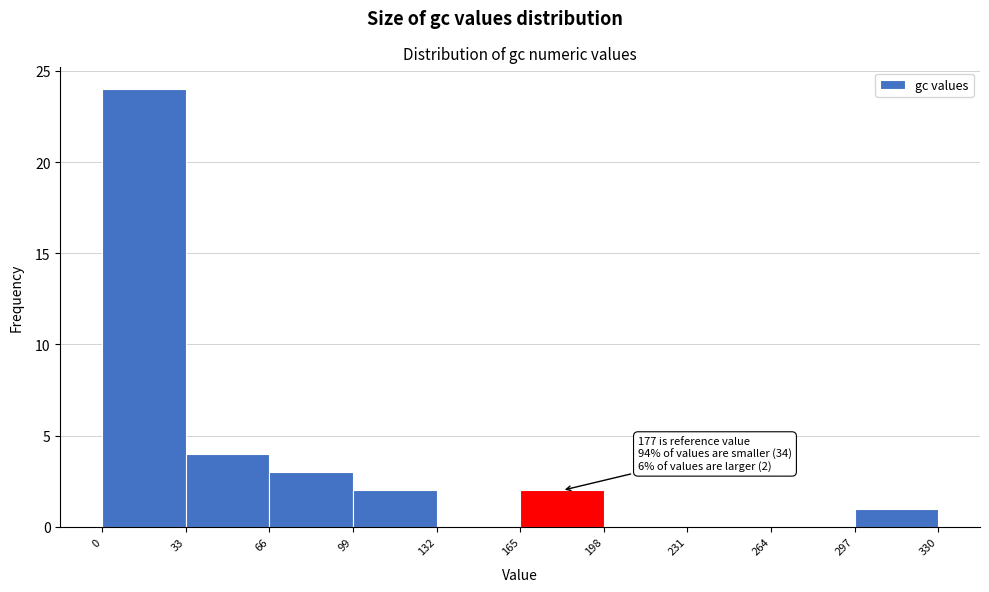

Over which range of the x-axis is the bar tallest?

0 to 33